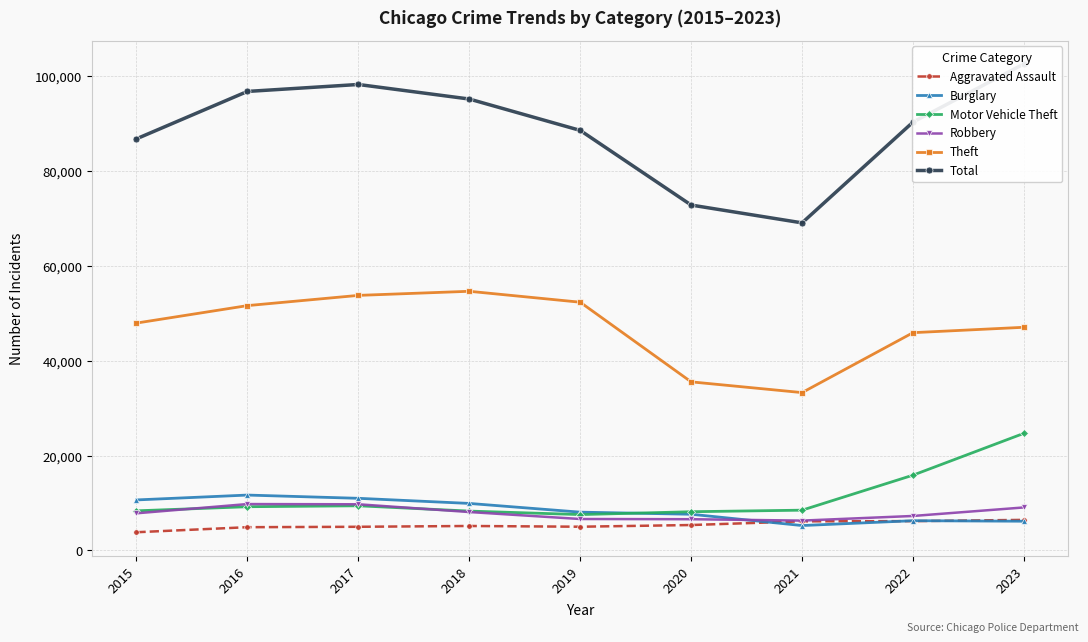

List the series in order of their peak value, lowest first.

Aggravated Assault, Robbery, Burglary, Motor Vehicle Theft, Theft, Total